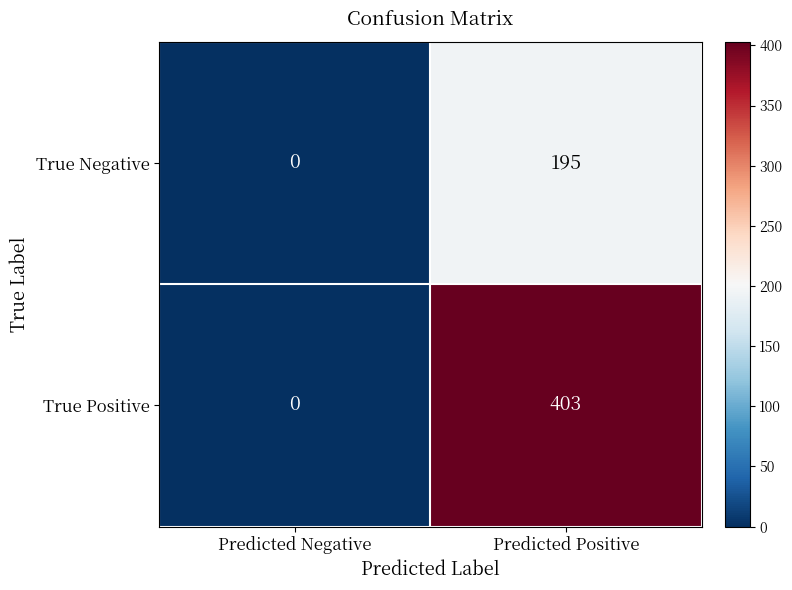

Which category has the lowest value across all series?

Predicted Negative